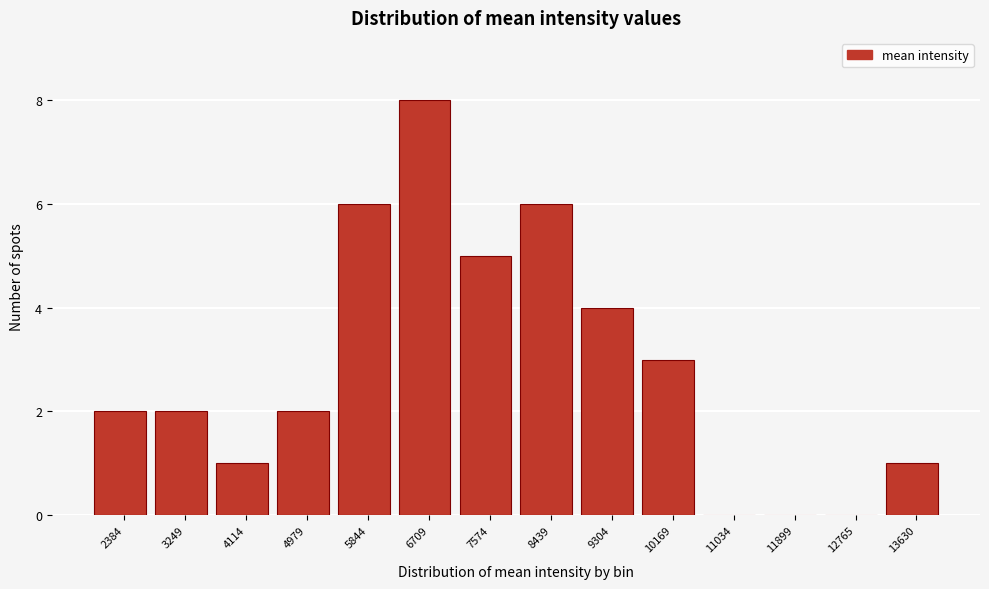

Reading left to right, transcribe all the data shown in this chart.

2384=2	3249=2	4114=1	4979=2	5844=6	6709=8	7574=5	8439=6	9304=4	10169=3	11034=0	11899=0	12765=0	13630=1